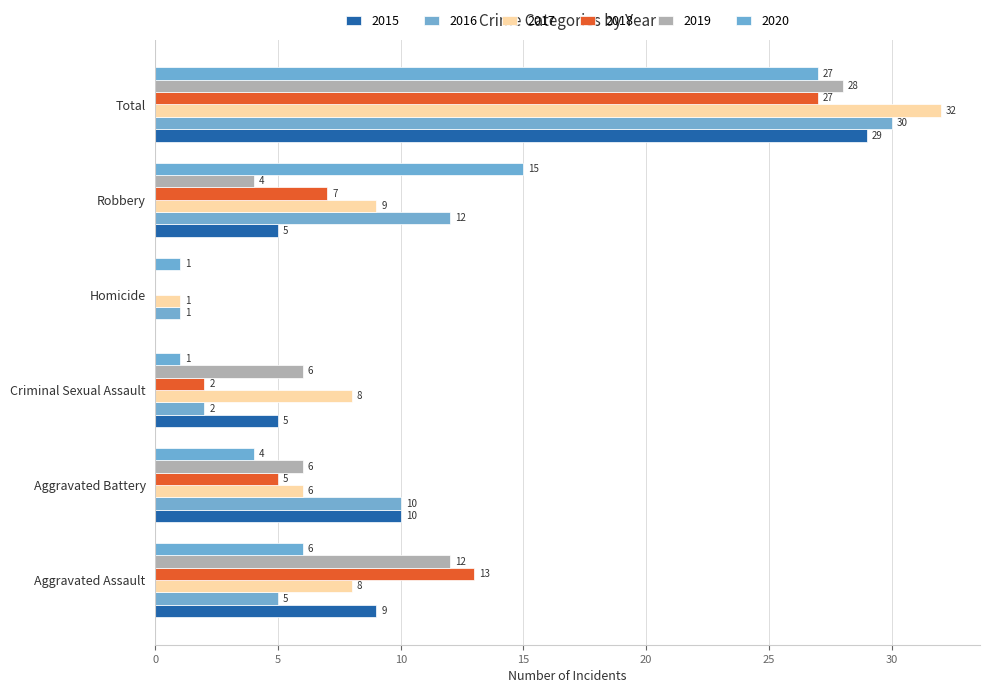

What are all the series names shown in the legend?

2015, 2016, 2017, 2018, 2019, 2020